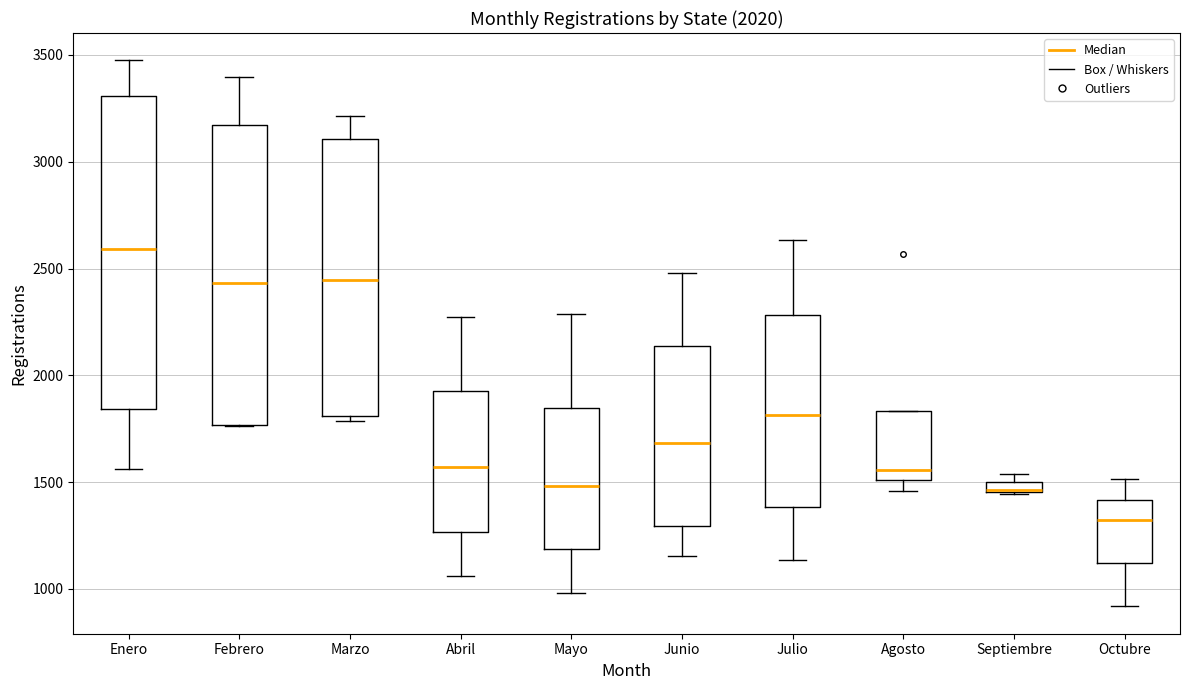

Comparing the boxes themselves (not the whiskers), which one is the tallest?

Enero